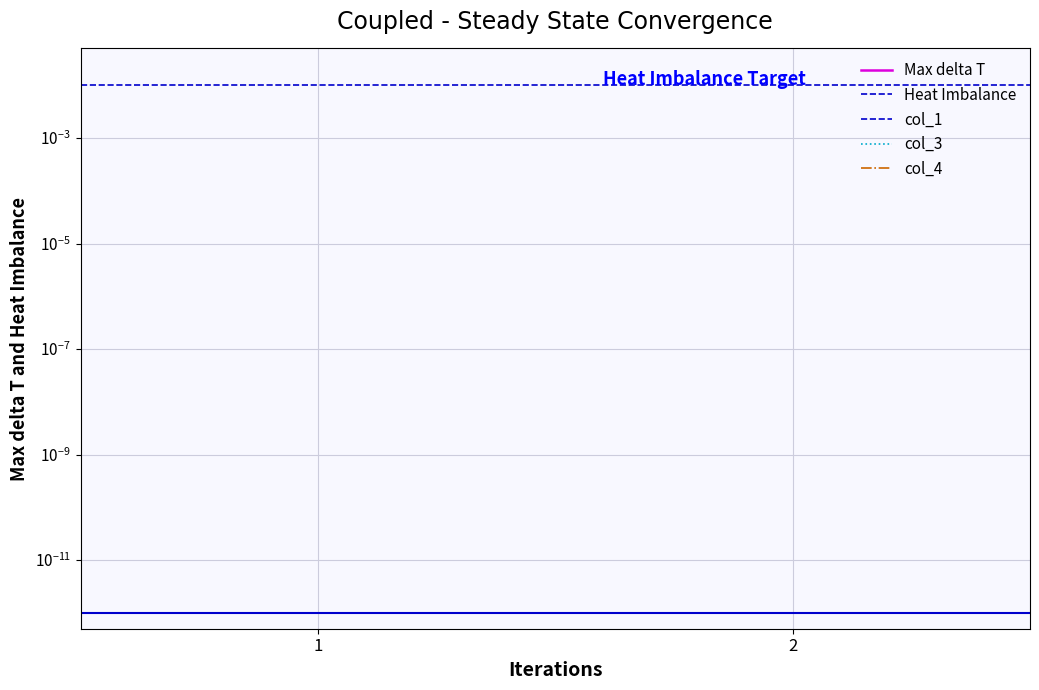

At which category does the chart reach its minimum across all series?

1